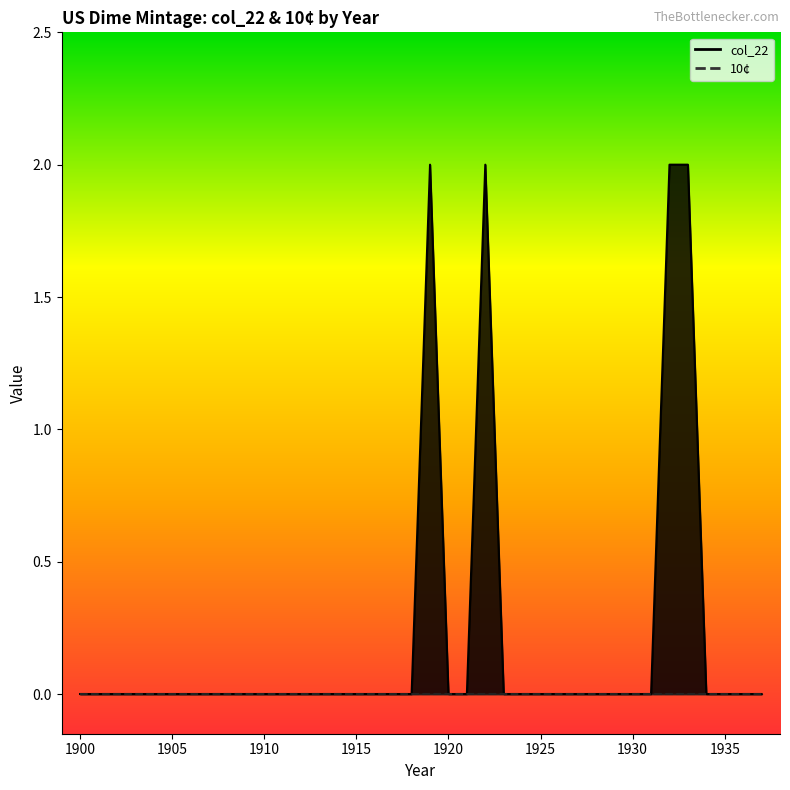

Does the chart have visible grid lines?

No